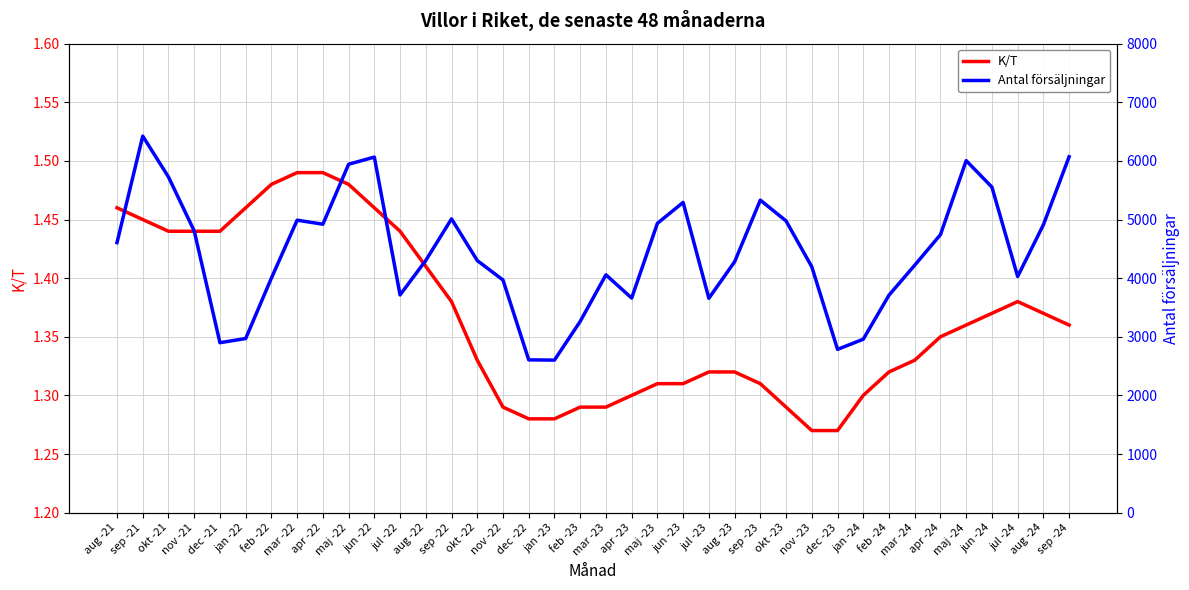

How many data points does each series have?

38